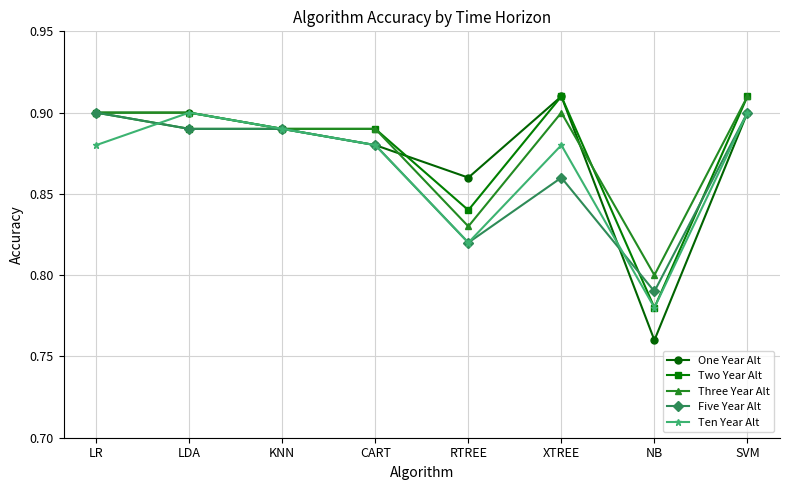

In Ten Year Alt, how many points are lower than both neighbors (excluding endpoints)?

2